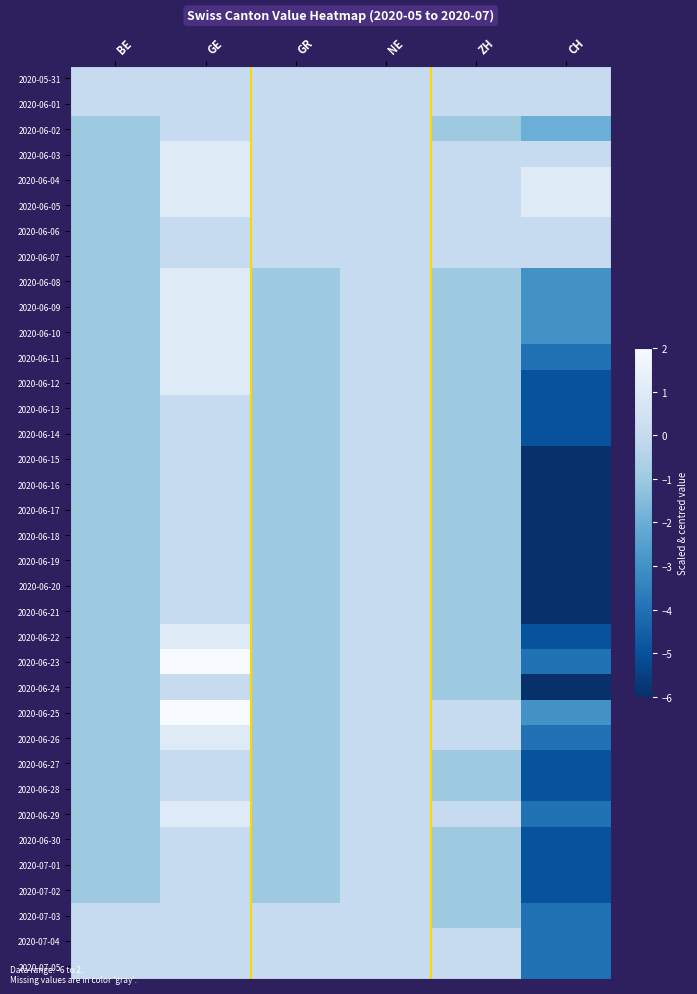

Reading right to left, list all the values displayed in this chart.

2020-05-31: CH=0	ZH=0	NE=0	GR=0	GE=0	BE=0
2020-06-01: CH=0	ZH=0	NE=0	GR=0	GE=0	BE=0
2020-06-02: CH=-2	ZH=-1	NE=0	GR=0	GE=0	BE=-1
2020-06-03: CH=0	ZH=0	NE=0	GR=0	GE=1	BE=-1
2020-06-04: CH=1	ZH=0	NE=0	GR=0	GE=1	BE=-1
2020-06-05: CH=1	ZH=0	NE=0	GR=0	GE=1	BE=-1
2020-06-06: CH=0	ZH=0	NE=0	GR=0	GE=0	BE=-1
2020-06-07: CH=0	ZH=0	NE=0	GR=0	GE=0	BE=-1
2020-06-08: CH=-3	ZH=-1	NE=0	GR=-1	GE=1	BE=-1
2020-06-09: CH=-3	ZH=-1	NE=0	GR=-1	GE=1	BE=-1
2020-06-10: CH=-3	ZH=-1	NE=0	GR=-1	GE=1	BE=-1
2020-06-11: CH=-4	ZH=-1	NE=0	GR=-1	GE=1	BE=-1
2020-06-12: CH=-5	ZH=-1	NE=0	GR=-1	GE=1	BE=-1
2020-06-13: CH=-5	ZH=-1	NE=0	GR=-1	GE=0	BE=-1
2020-06-14: CH=-5	ZH=-1	NE=0	GR=-1	GE=0	BE=-1
2020-06-15: CH=-6	ZH=-1	NE=0	GR=-1	GE=0	BE=-1
2020-06-16: CH=-6	ZH=-1	NE=0	GR=-1	GE=0	BE=-1
2020-06-17: CH=-6	ZH=-1	NE=0	GR=-1	GE=0	BE=-1
2020-06-18: CH=-6	ZH=-1	NE=0	GR=-1	GE=0	BE=-1
2020-06-19: CH=-6	ZH=-1	NE=0	GR=-1	GE=0	BE=-1
2020-06-20: CH=-6	ZH=-1	NE=0	GR=-1	GE=0	BE=-1
2020-06-21: CH=-6	ZH=-1	NE=0	GR=-1	GE=0	BE=-1
2020-06-22: CH=-5	ZH=-1	NE=0	GR=-1	GE=1	BE=-1
2020-06-23: CH=-4	ZH=-1	NE=0	GR=-1	GE=2	BE=-1
2020-06-24: CH=-6	ZH=-1	NE=0	GR=-1	GE=0	BE=-1
2020-06-25: CH=-3	ZH=0	NE=0	GR=-1	GE=2	BE=-1
2020-06-26: CH=-4	ZH=0	NE=0	GR=-1	GE=1	BE=-1
2020-06-27: CH=-5	ZH=-1	NE=0	GR=-1	GE=0	BE=-1
2020-06-28: CH=-5	ZH=-1	NE=0	GR=-1	GE=0	BE=-1
2020-06-29: CH=-4	ZH=0	NE=0	GR=-1	GE=1	BE=-1
2020-06-30: CH=-5	ZH=-1	NE=0	GR=-1	GE=0	BE=-1
2020-07-01: CH=-5	ZH=-1	NE=0	GR=-1	GE=0	BE=-1
2020-07-02: CH=-5	ZH=-1	NE=0	GR=-1	GE=0	BE=-1
2020-07-03: CH=-4	ZH=-1	NE=0	GR=0	GE=0	BE=0
2020-07-04: CH=-4	ZH=0	NE=0	GR=0	GE=0	BE=0
2020-07-05: CH=-4	ZH=0	NE=0	GR=0	GE=0	BE=0